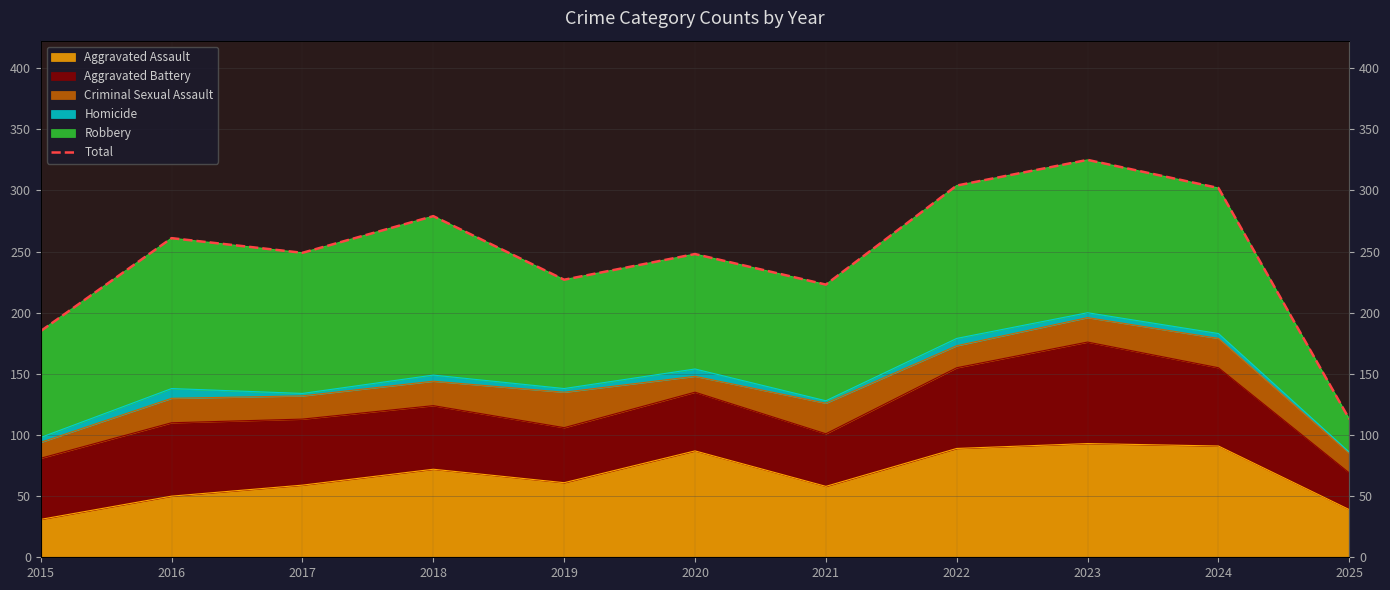

Rank the categories by value from lowest to highest.

2025, 2015, 2021, 2019, 2020, 2017, 2016, 2018, 2024, 2022, 2023